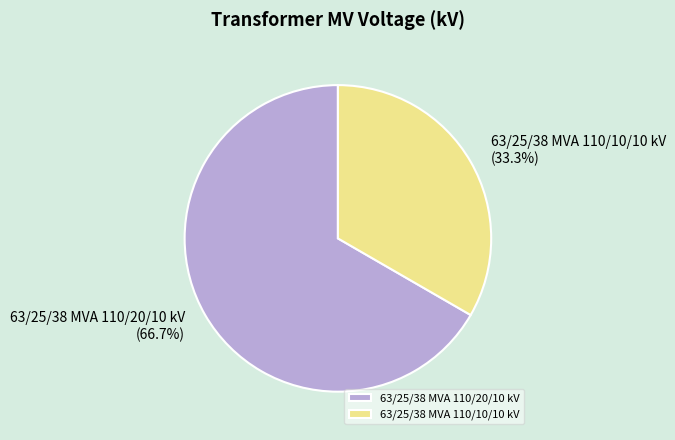

The 63/25/38 MVA 110/10/10 kV slice represents 22% of the pie. True or false?

False